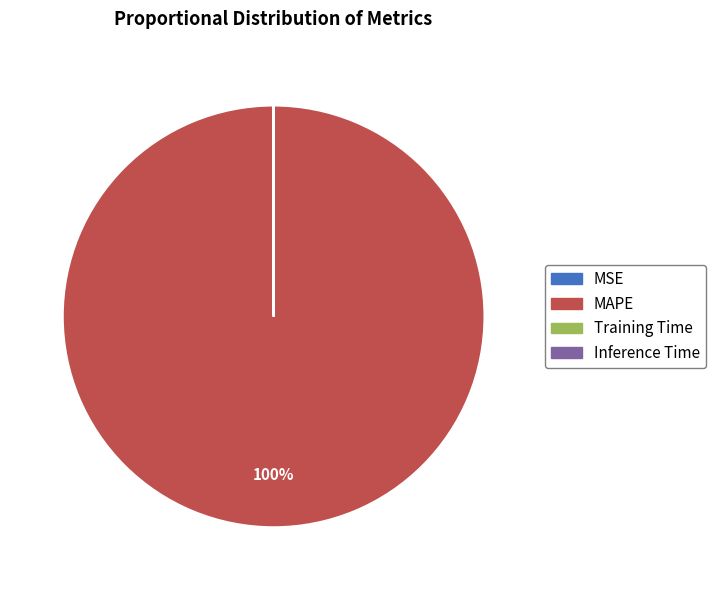

Which slice is the largest?

MAPE